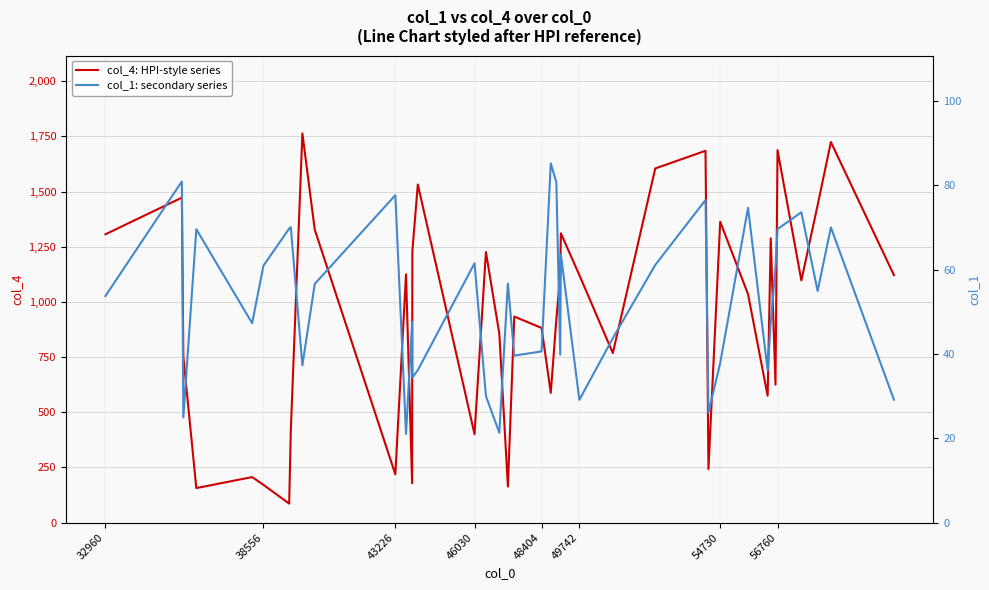

What is the highest value of the col_4: HPI-style series series?

1763.7